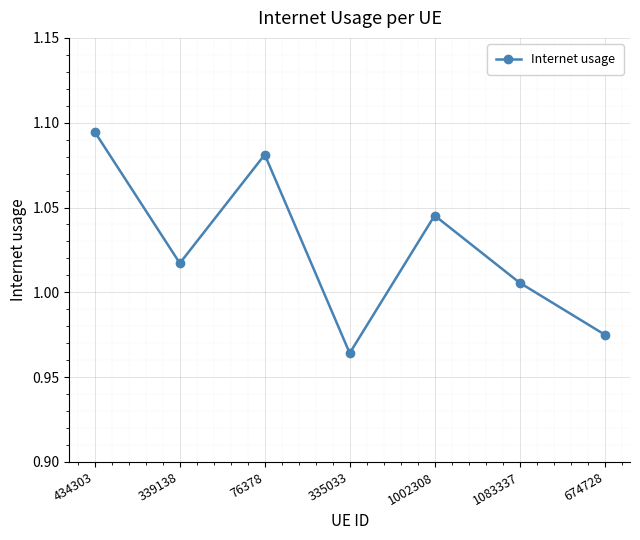

Which label corresponds to the largest value in the chart?

434303